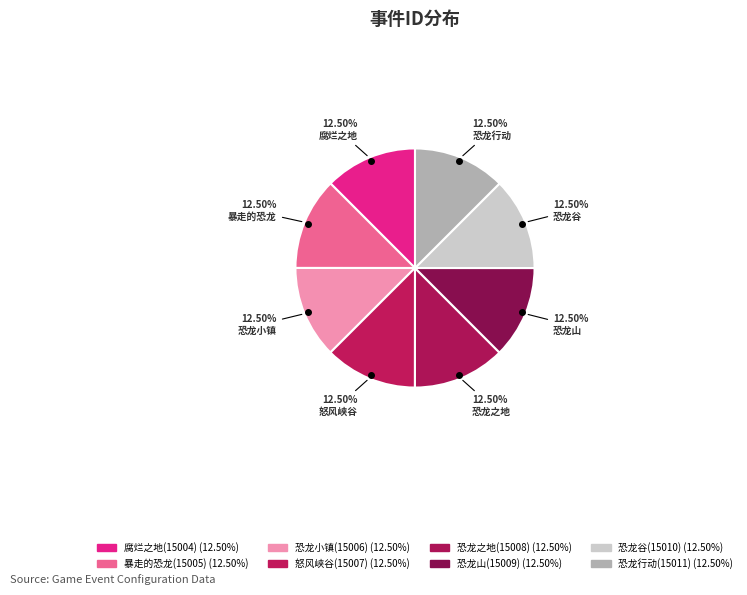

What percentage is the 暴走的恐龙(15005) slice, to the nearest percent?

12%